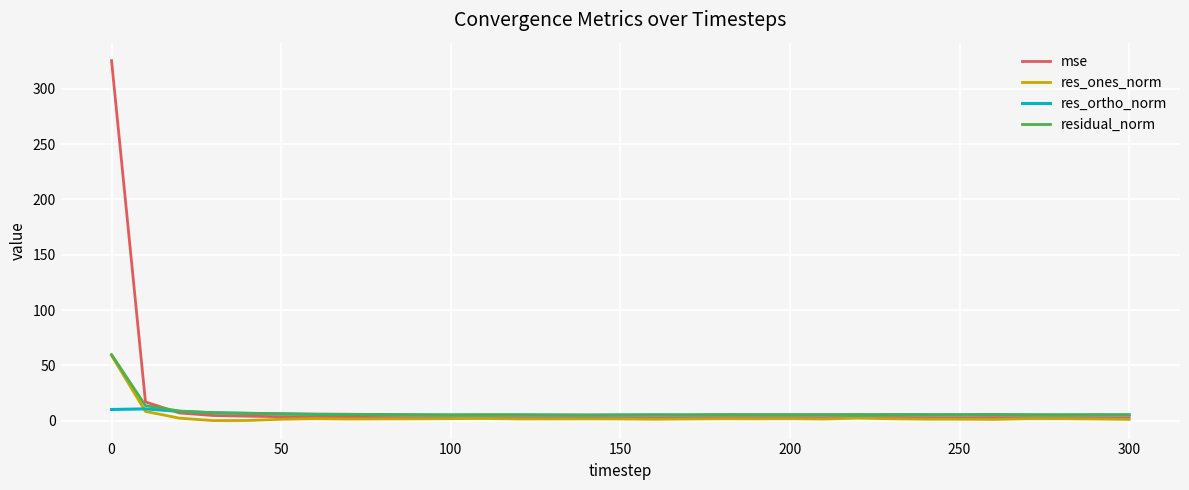

Which series has the widest spread of values?

mse